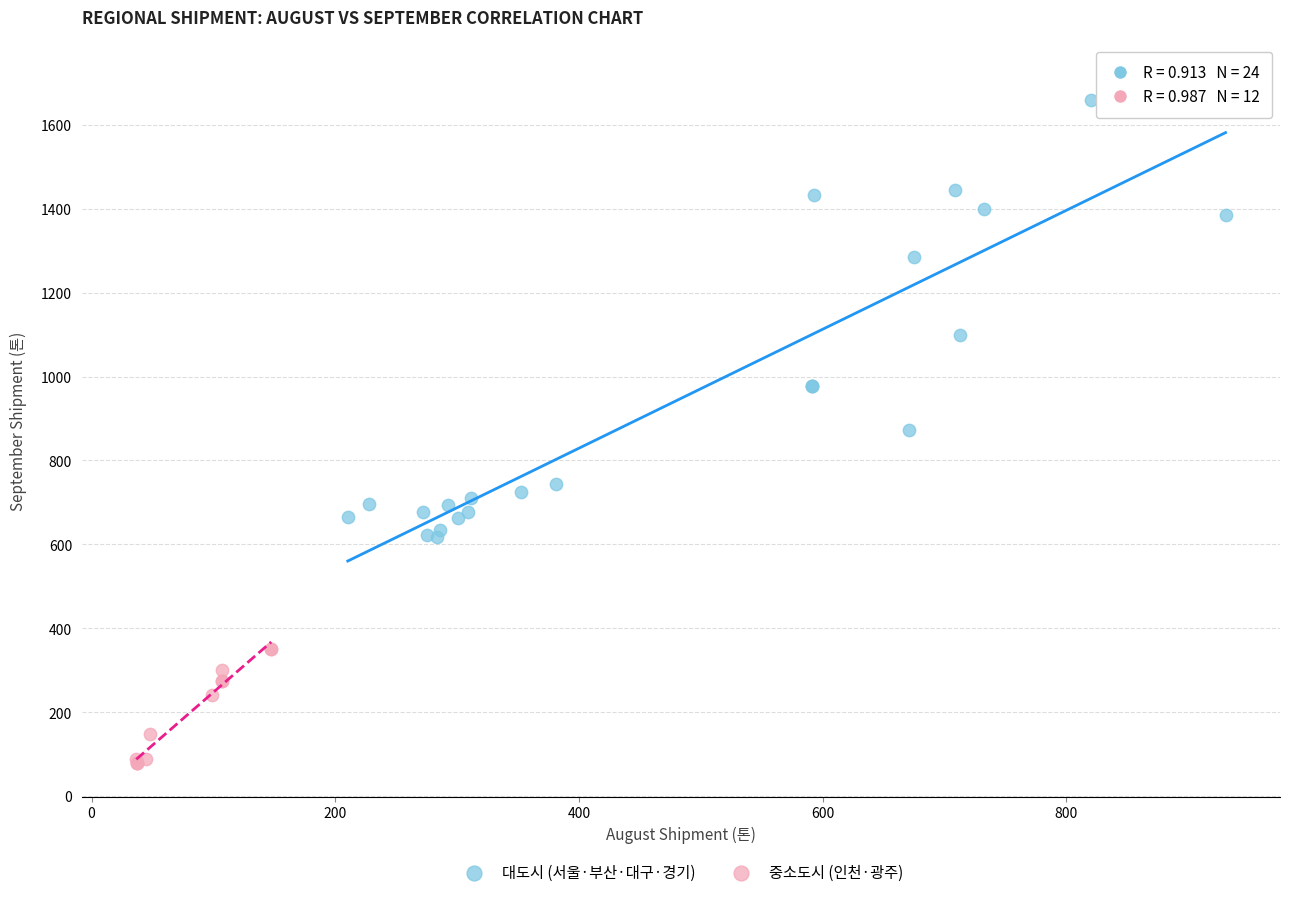

Which series has the widest spread of Y values?

대도시 (서울·부산·대구·경기)